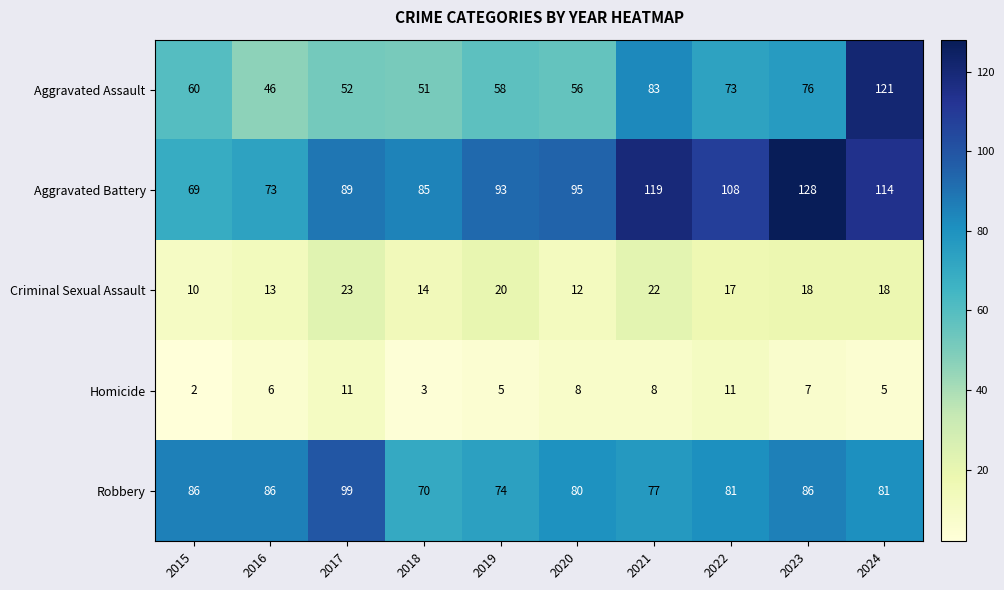

At which category is the sum across all series the highest?

2024